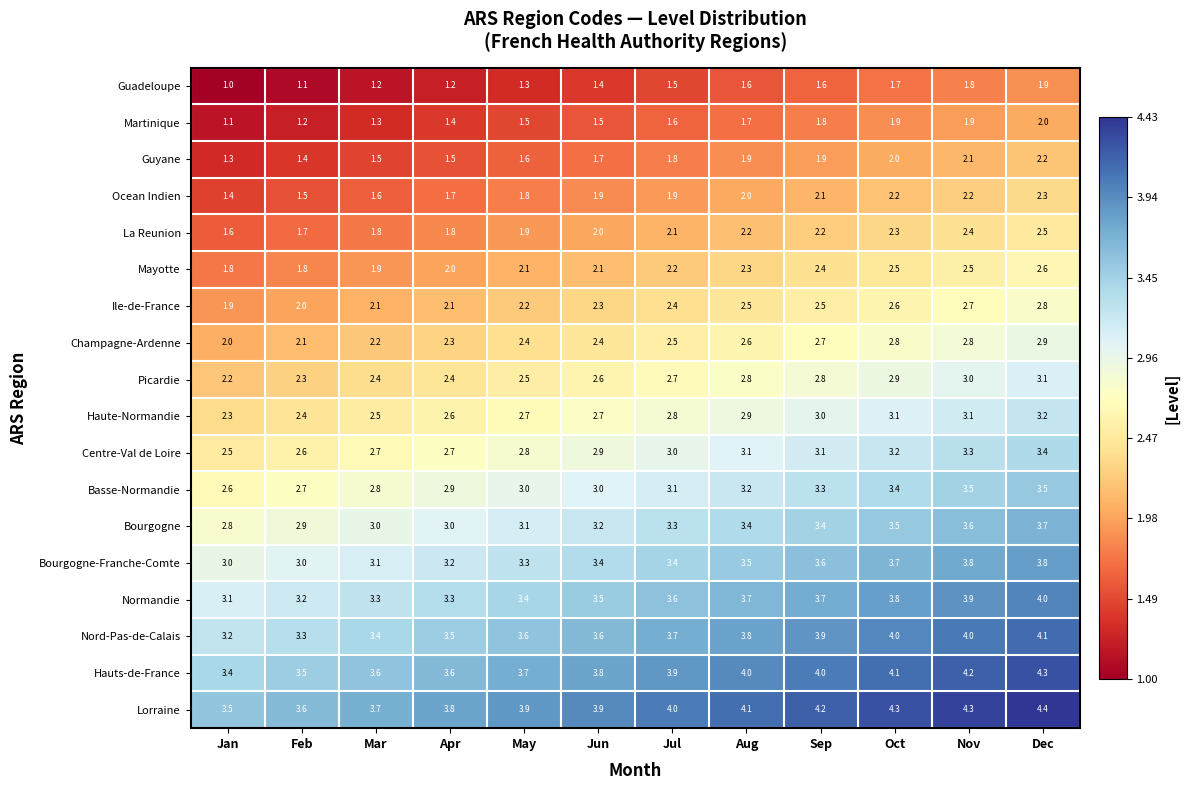

Is it true that Nord-Pas-de-Calais equals 2.4 at Jun?

False